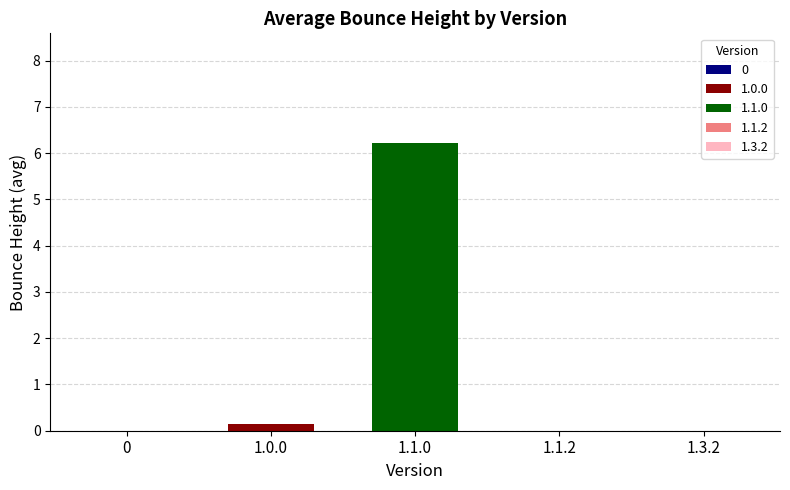

What is the sum of all values?

6.4